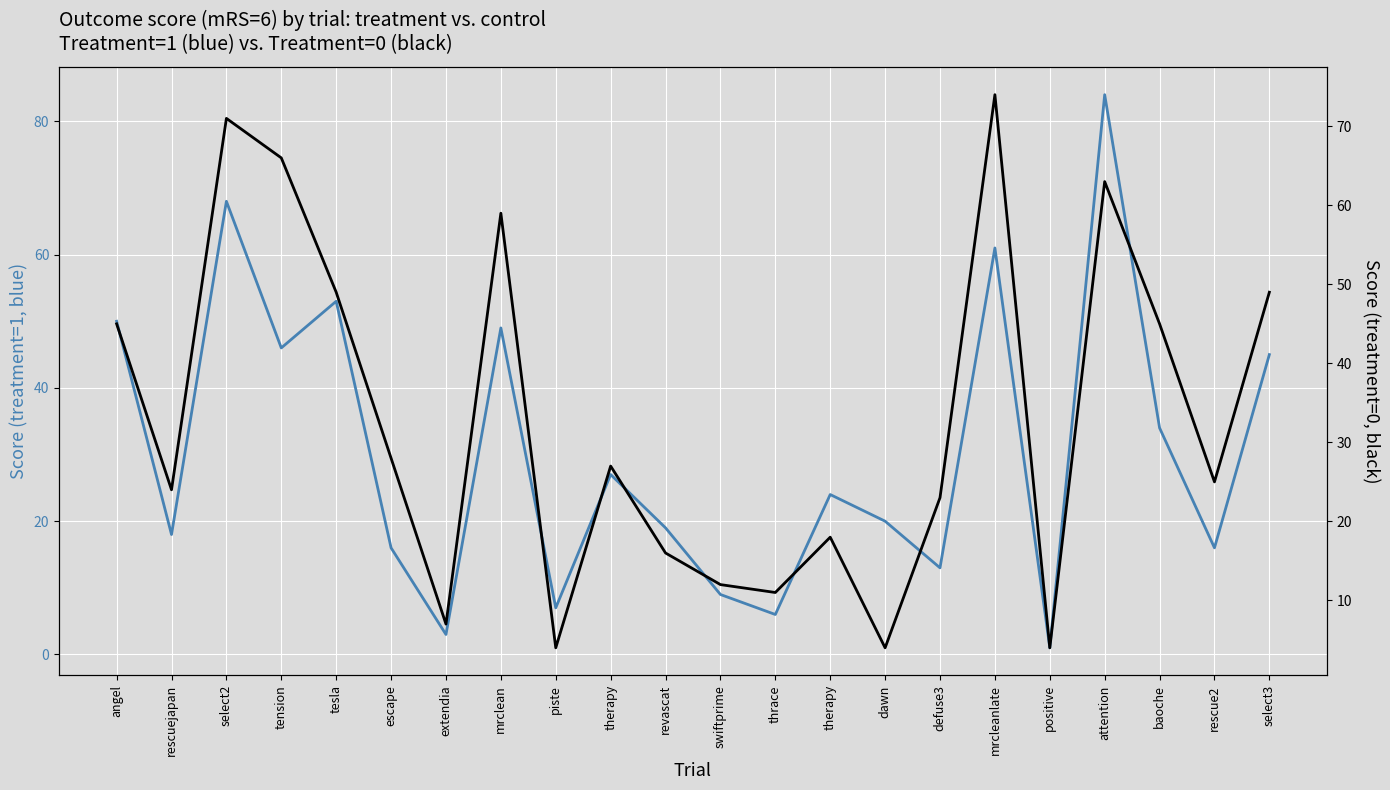

At which label is treatment=0 (six) closest to 39?

angel